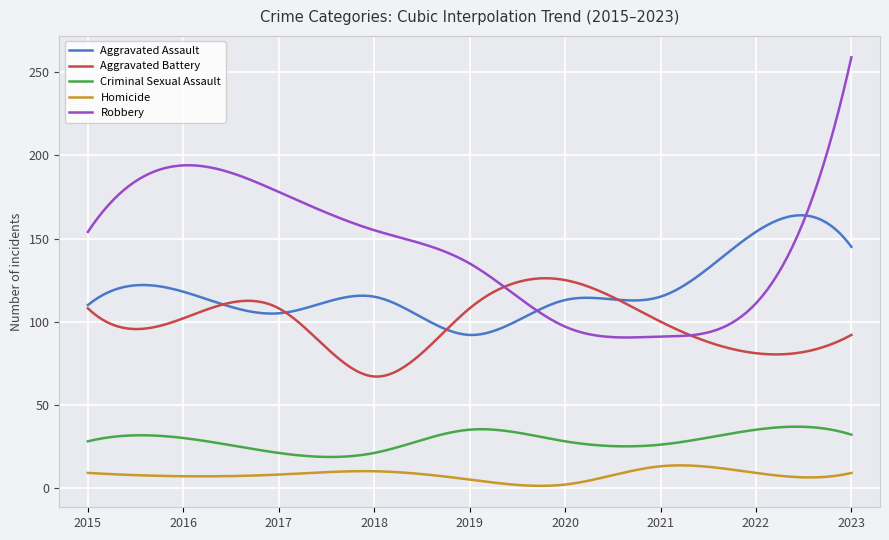

True or false: Homicide and Aggravated Assault cross at least once.

False